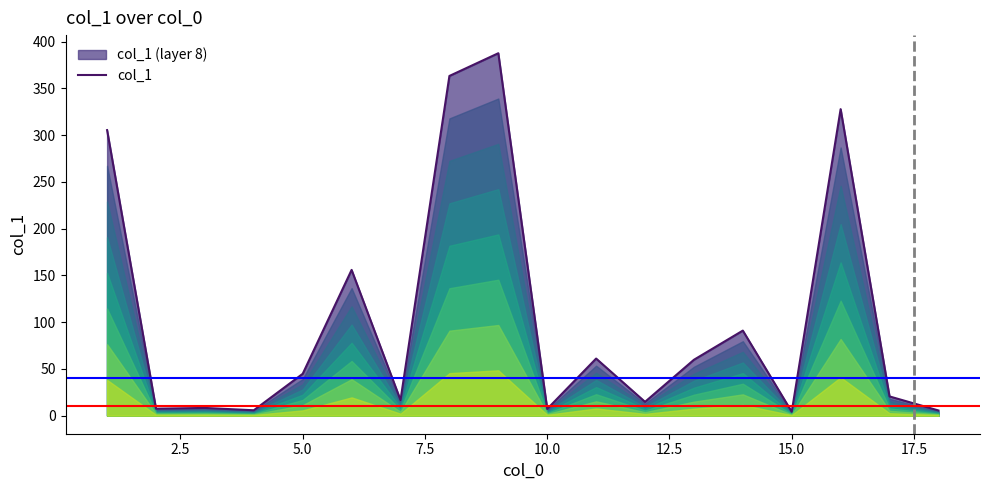

True or false: there are more than 0 points higher than both neighbors.

True